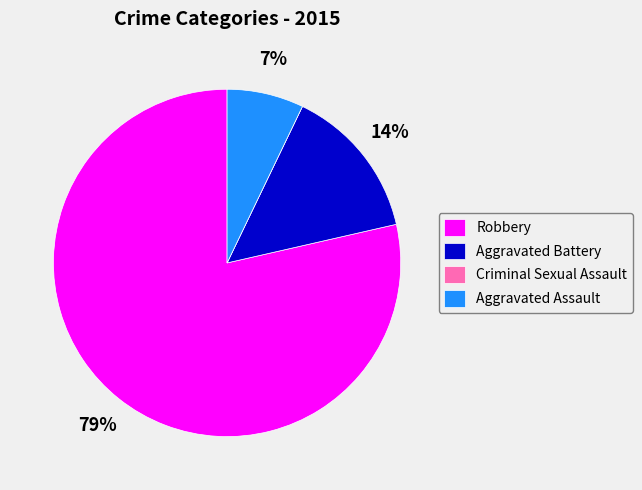

What is the ratio of the value at Aggravated Assault to the value at Aggravated Battery?

0.5